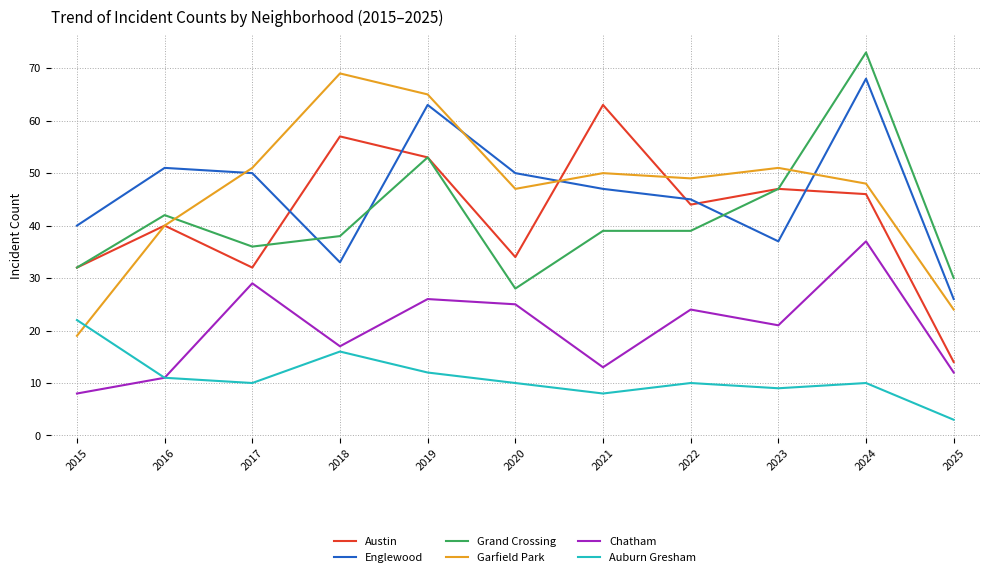

The value of Austin at 2015 is 32. True or false?

True